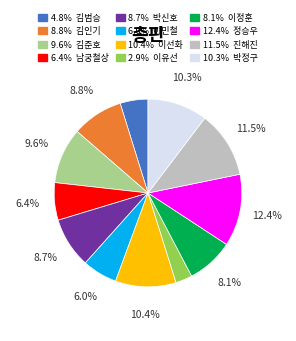

Is there a majority slice in this chart?

No